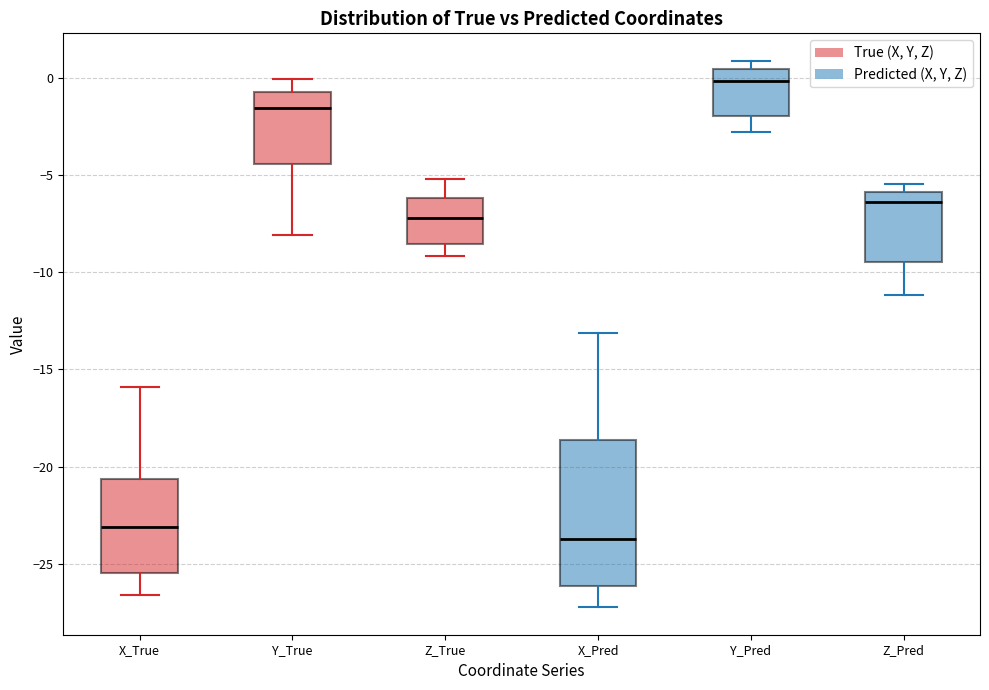

Comparing the boxes themselves (not the whiskers), which one is the tallest?

X_Pred